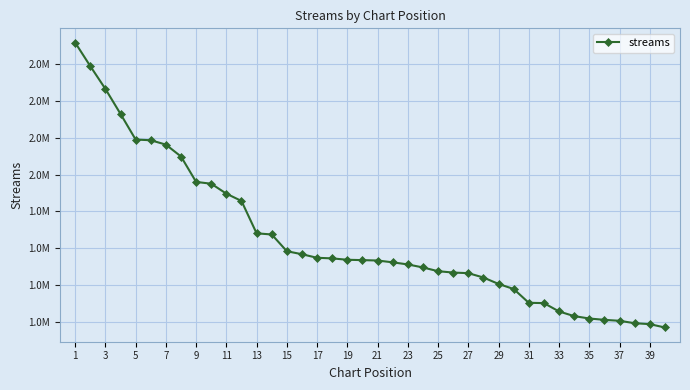

What is the maximum value shown in the chart?

2896828